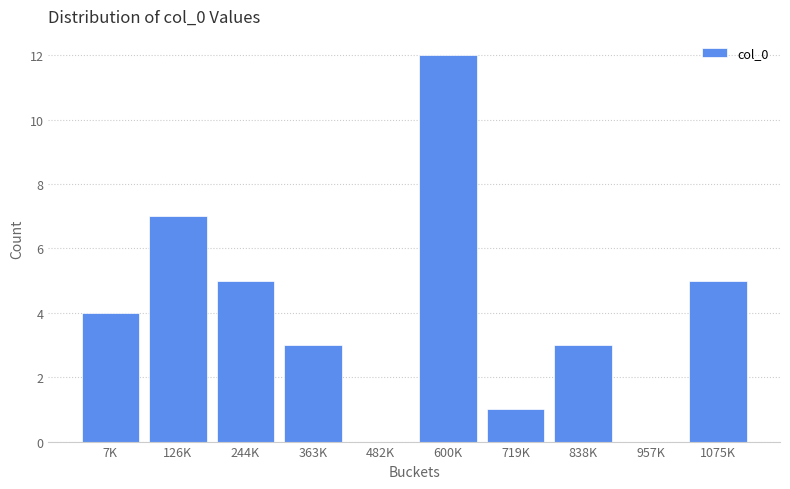

Reading left to right, transcribe all the data shown in this chart.

7K=4	126K=7	244K=5	363K=3	482K=0	600K=12	719K=1	838K=3	957K=0	1075K=5